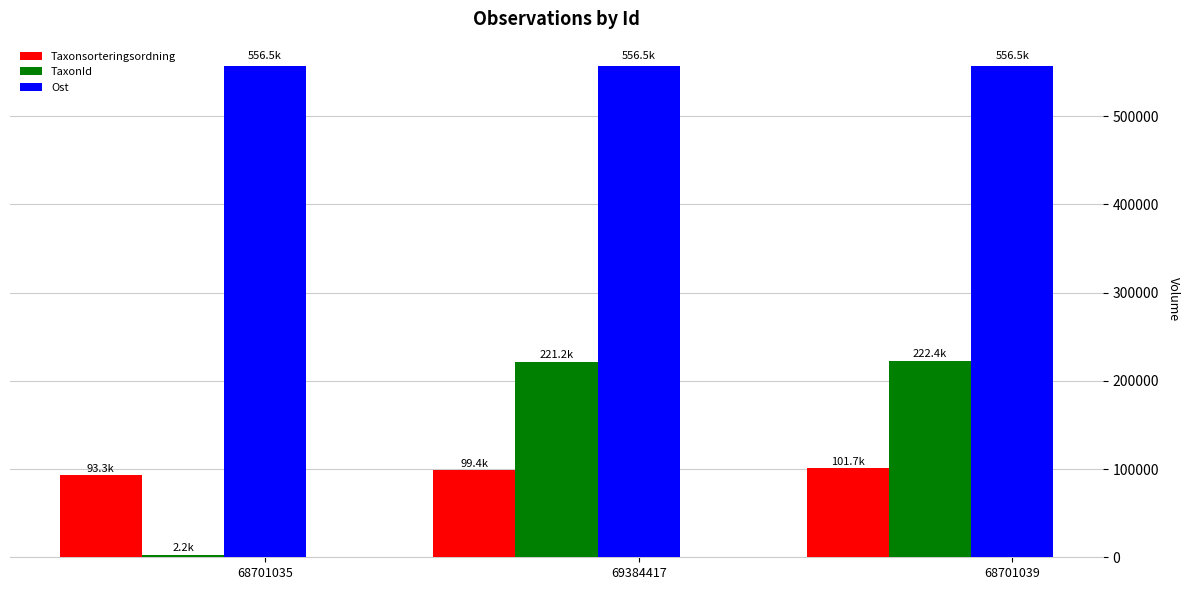

At how many categories does at least one series exceed 76492?

3